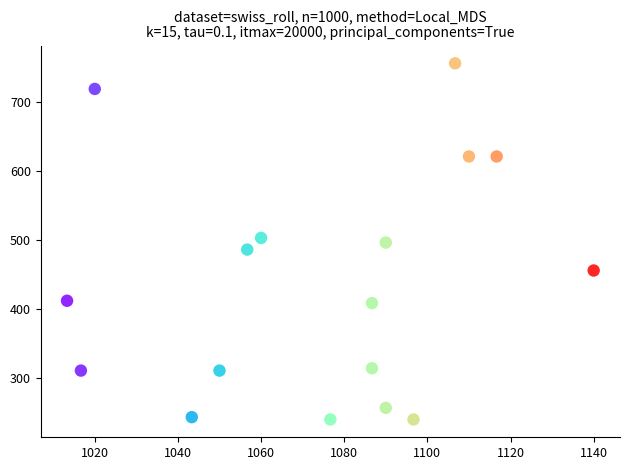

What is the range of X values (max minus min)?

126.7